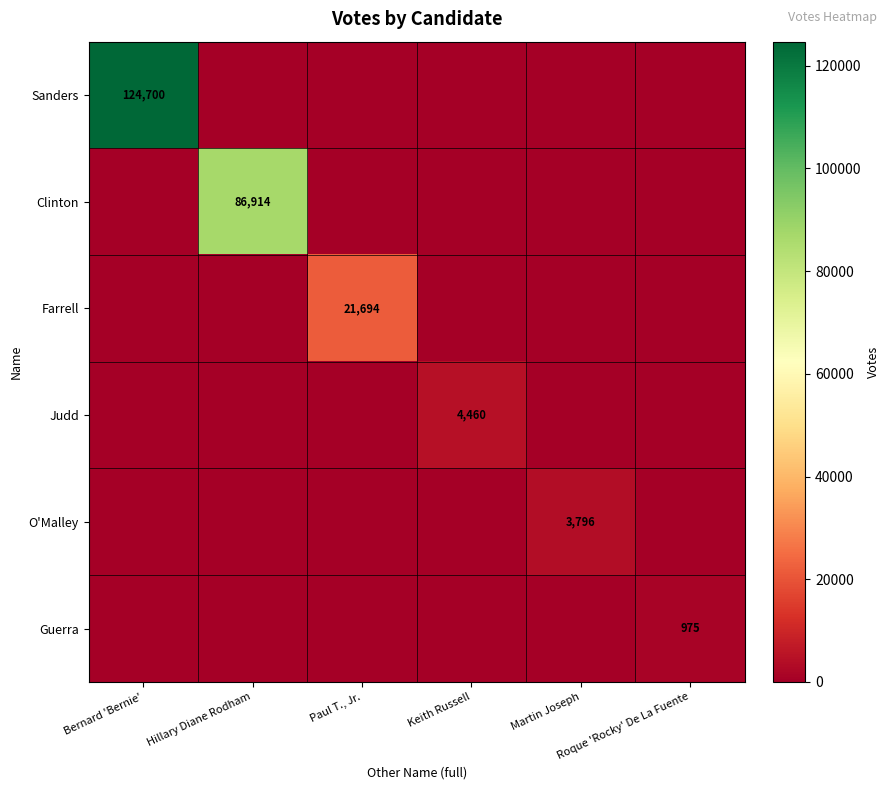

The value of Guerra at Hillary Diane Rodham is -443. True or false?

False